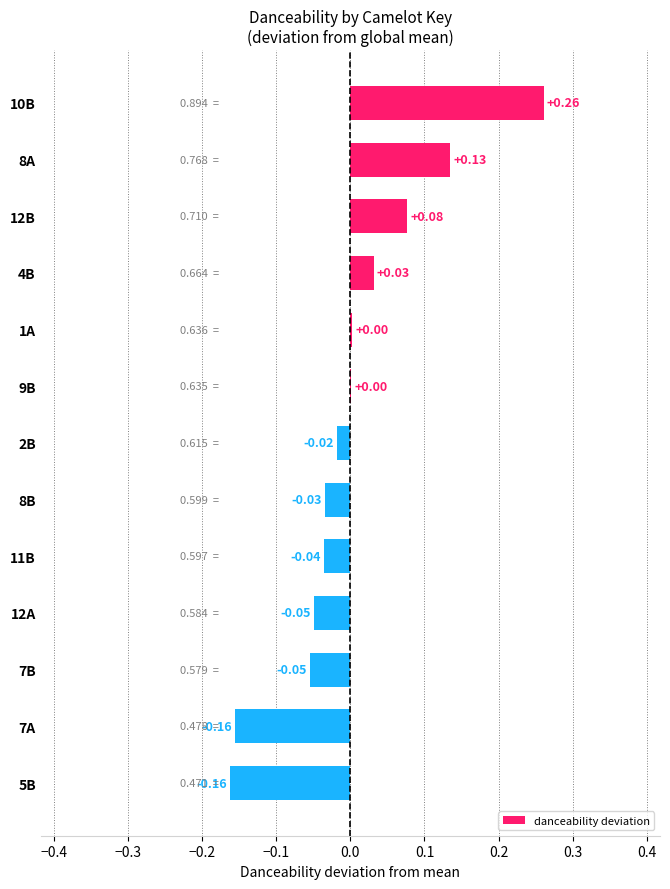

Between 10B and 2B, which is larger?

10B